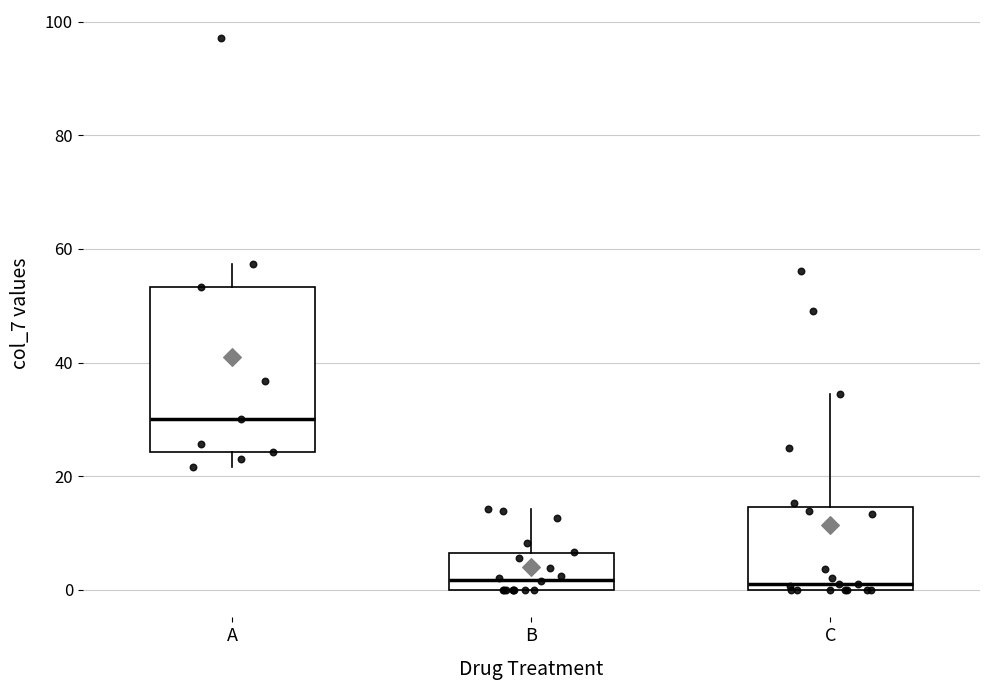

Comparing the boxes themselves (not the whiskers), which one is the tallest?

A